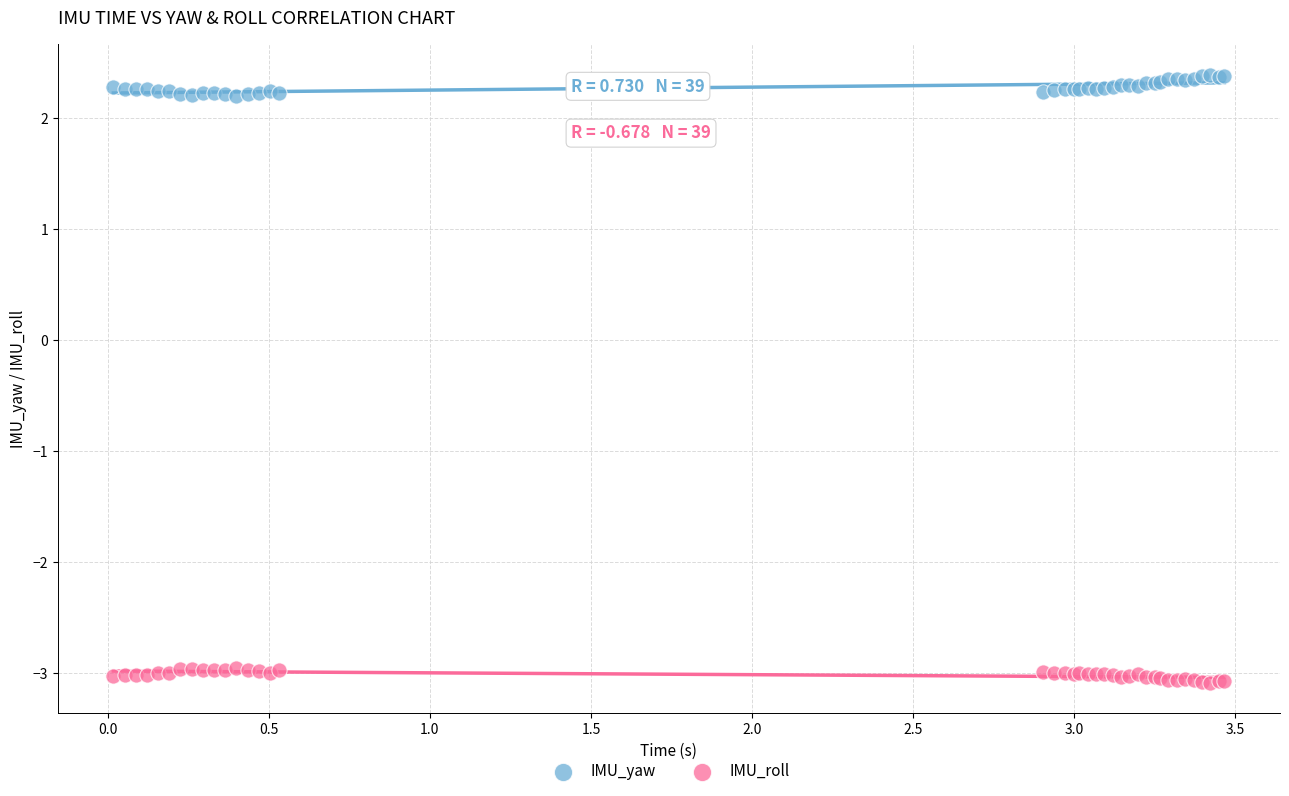

What are all the series names shown in the legend?

IMU_yaw, IMU_roll